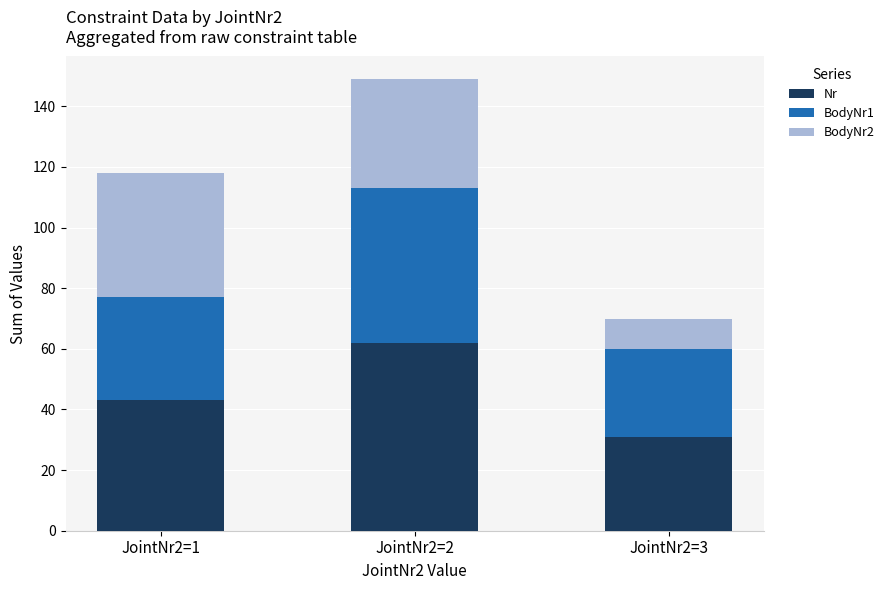

List the labels in order of Nr value, largest first.

JointNr2=2, JointNr2=1, JointNr2=3